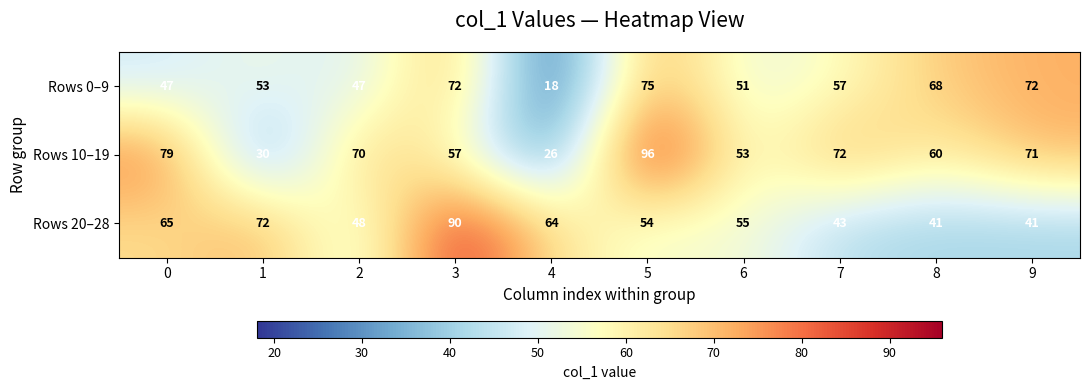

Reading left to right, extract all data points from this chart.

Rows 0–9: 47	53	47	72	18	75	51	57	68	72
Rows 10–19: 79	30	70	57	26	96	53	72	60	71
Rows 20–28: 65	72	48	90	64	54	55	43	41	41